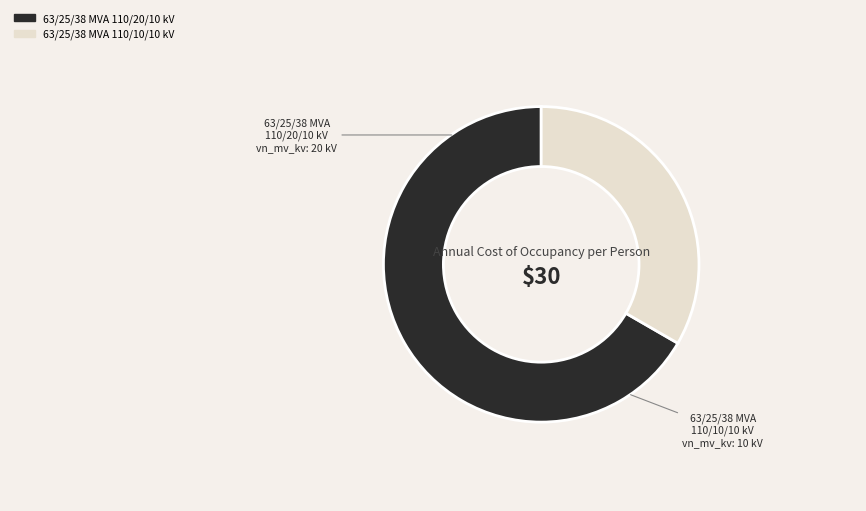

What is the largest slice in the pie chart?

63/25/38 MVA 110/20/10 kV